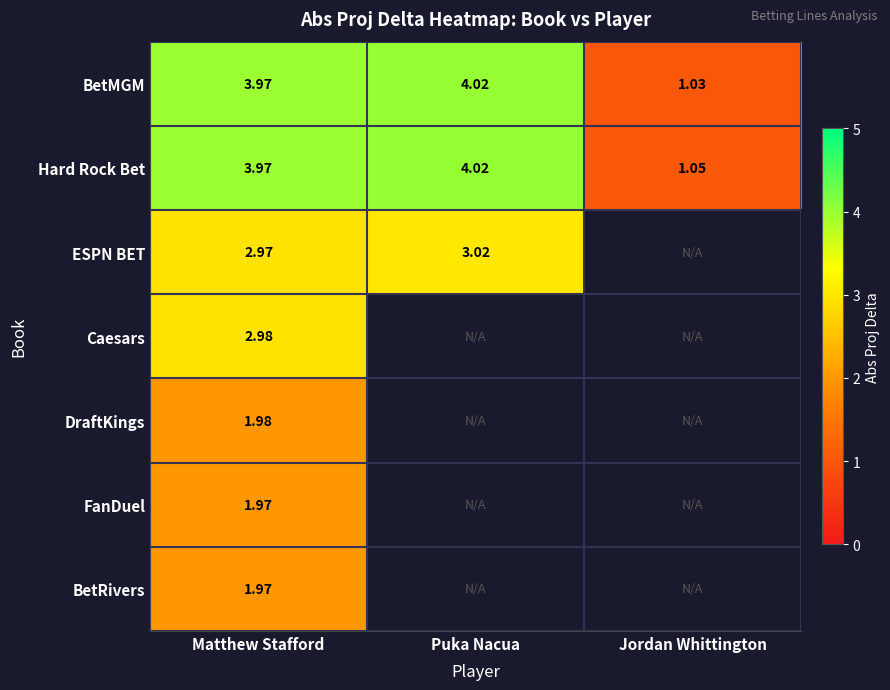

Is the value of Hard Rock Bet at Jordan Whittington greater than the value of BetRivers at Matthew Stafford?

No